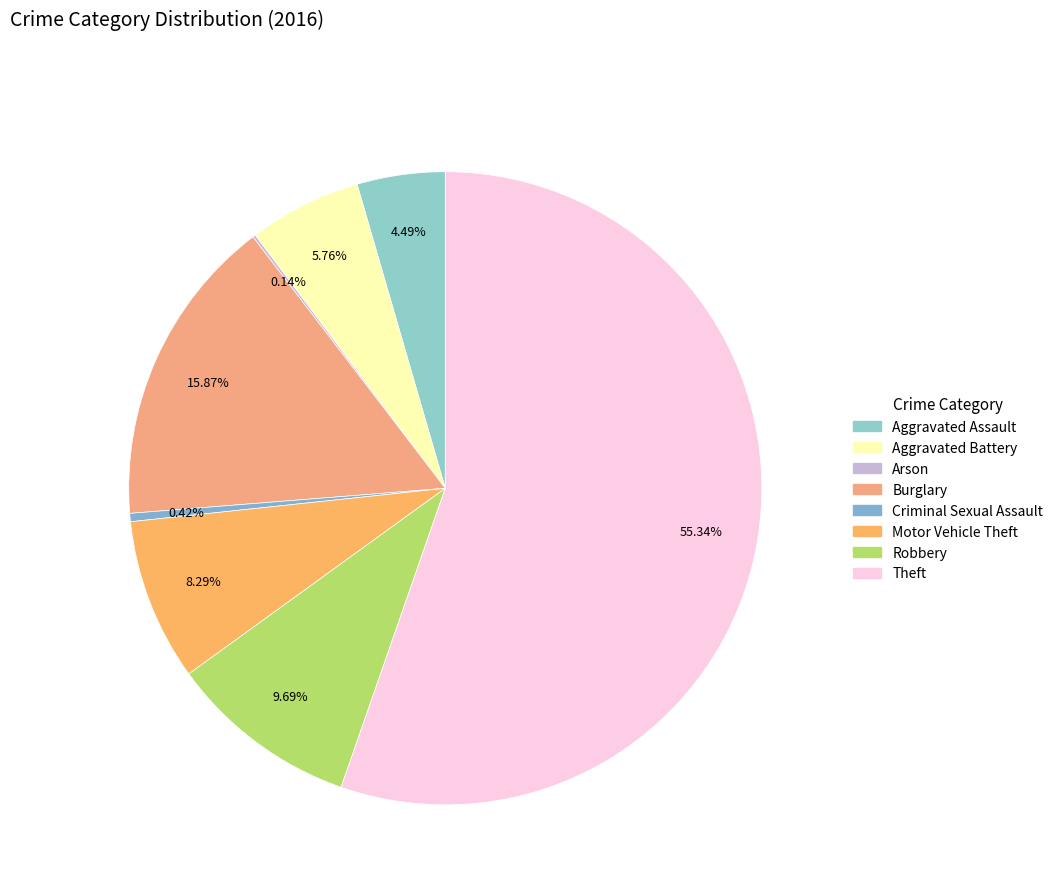

To the nearest percent, what portion does Theft represent?

55%